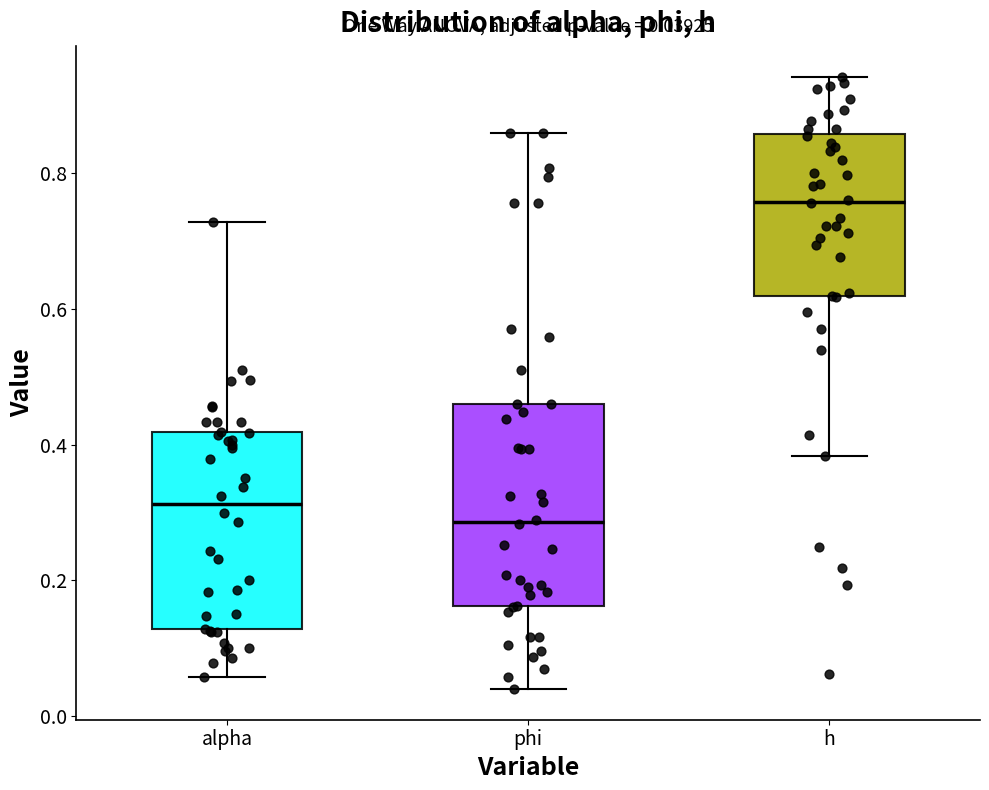

Which box has the highest median line?

h